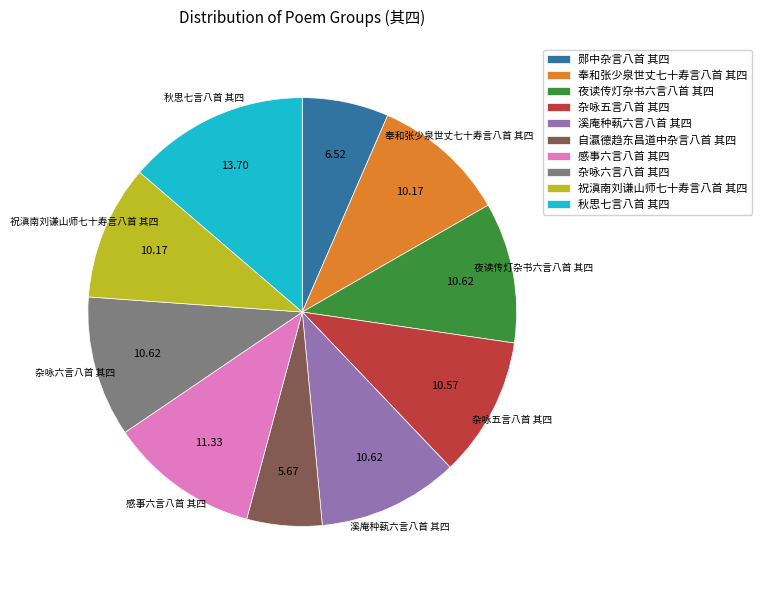

Is there any slice that represents more than half of the pie?

No